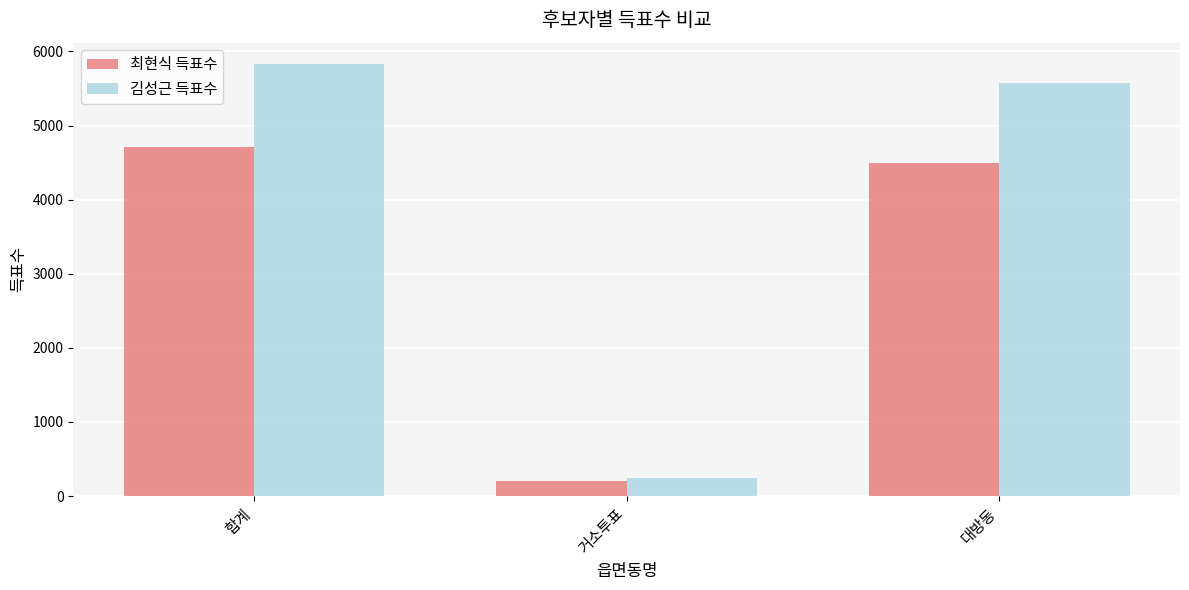

How many bars are there in total?

6